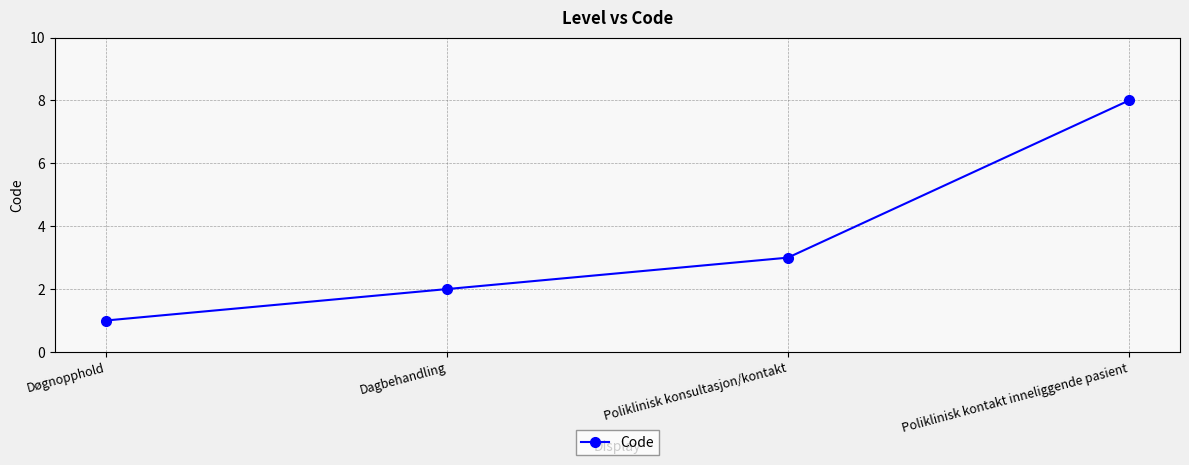

Does the chart display data point markers on the line(s)?

Yes